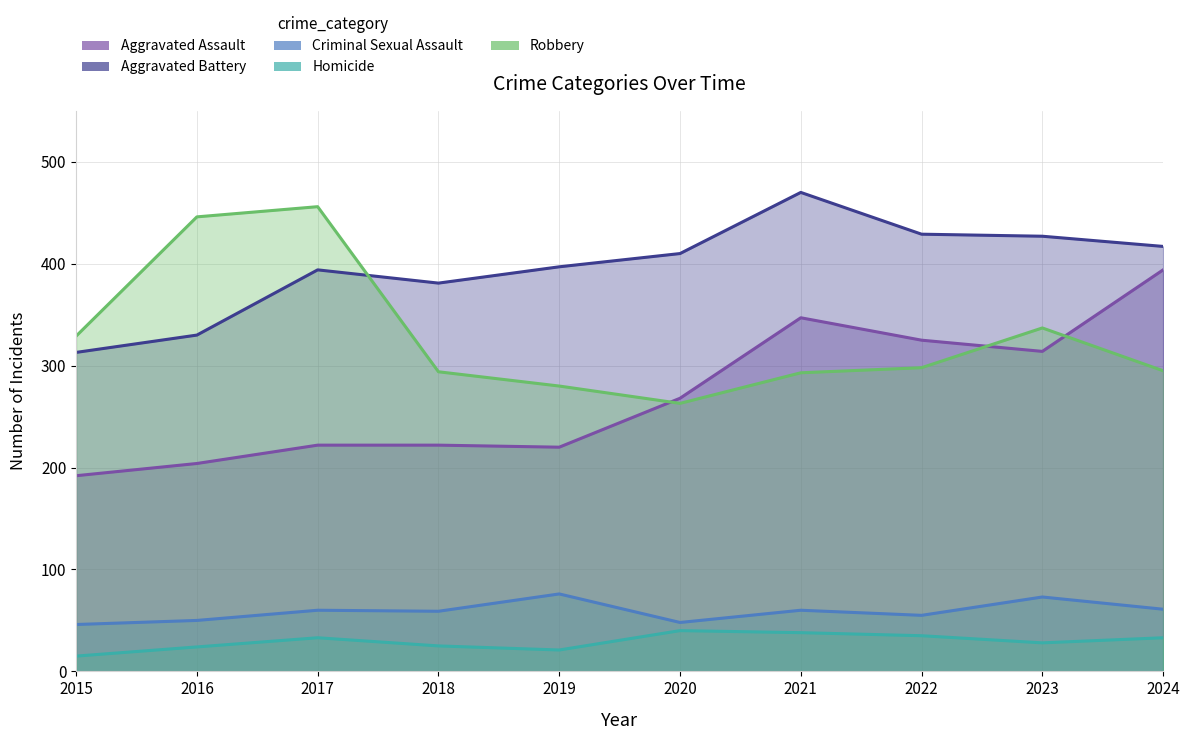

How many data points does each series have?

10